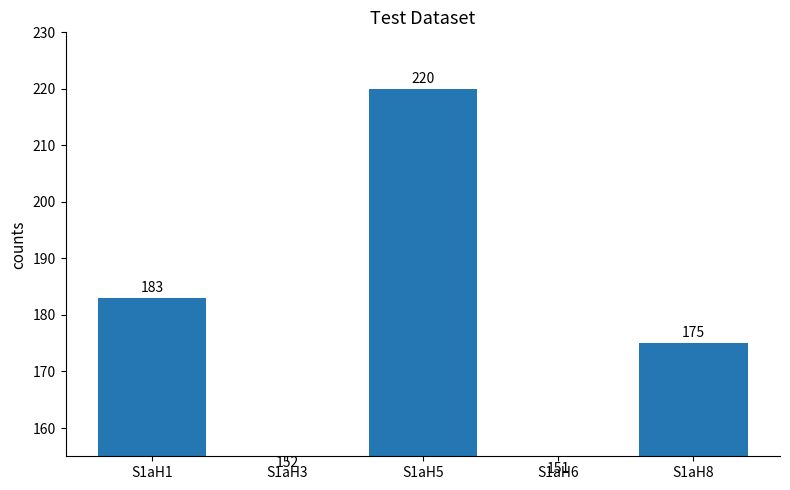

At which label is the value closest to 185?

S1aH1